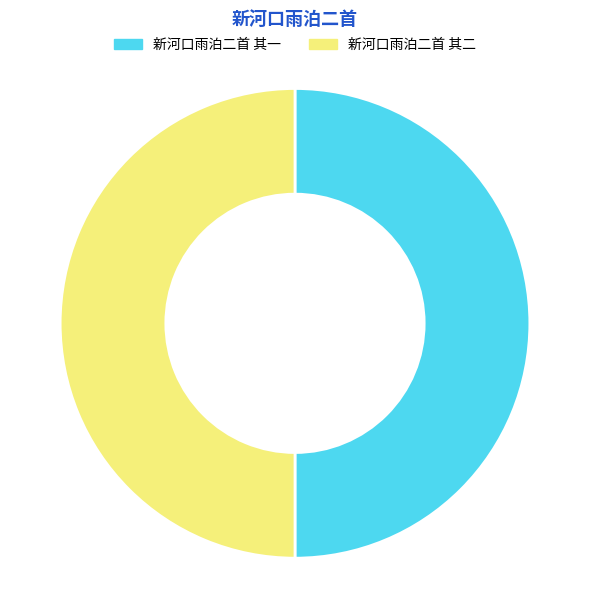

Combined, do 新河口雨泊二首 其二 and 新河口雨泊二首 其一 account for over 50%?

Yes